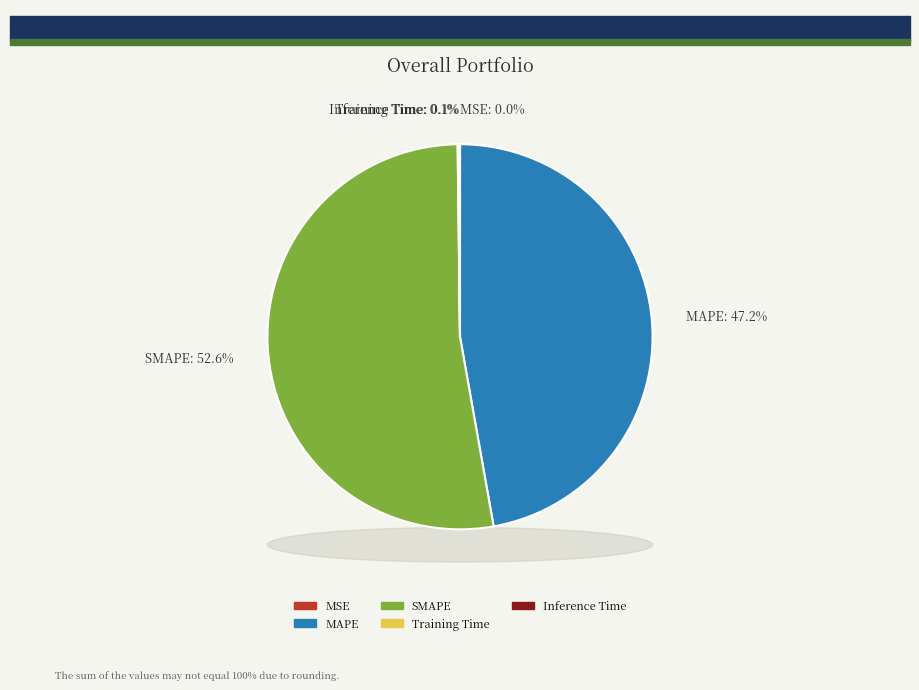

How many slices are in this pie chart?

5